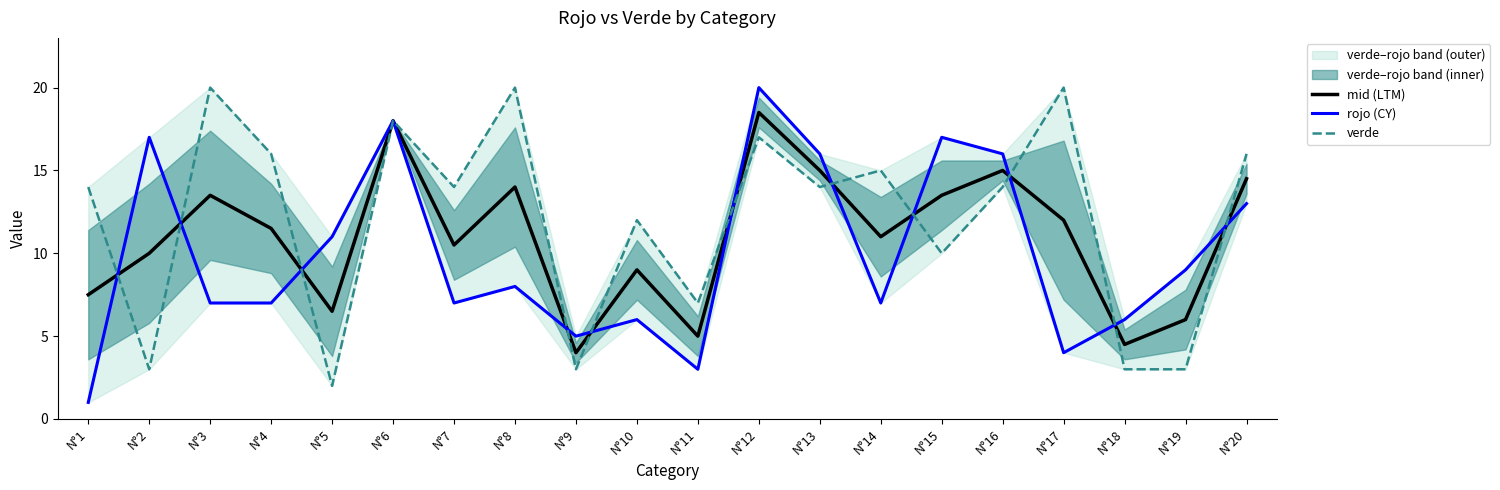

What is the maximum value for rojo (CY)?

20.0